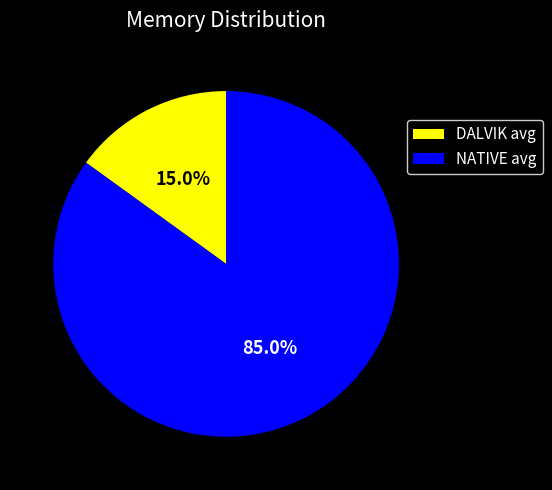

Rank the categories by value from lowest to highest.

DALVIK avg, NATIVE avg